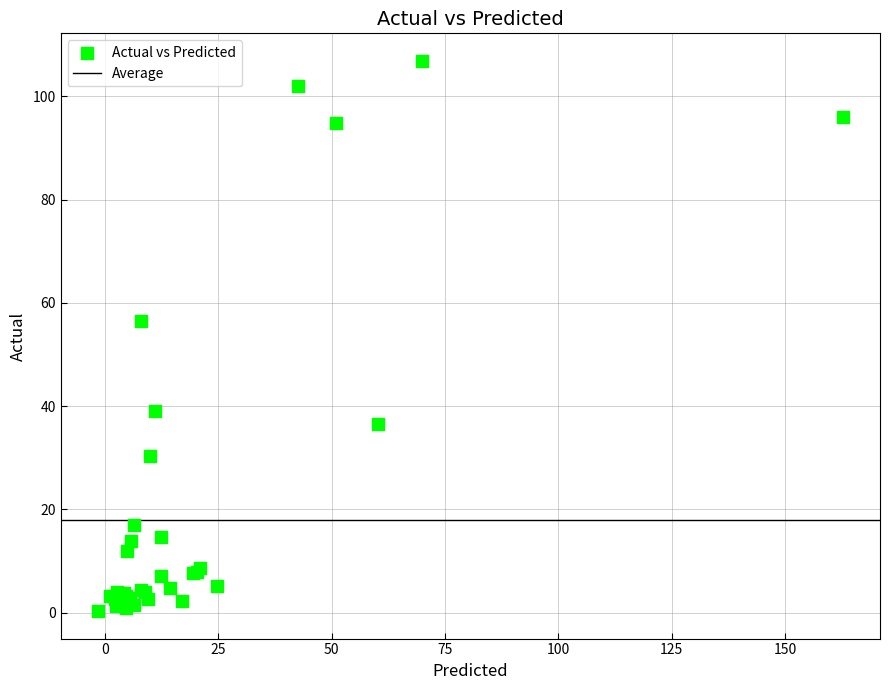

What Y value in the scatter plot is closest to 53?

56.4